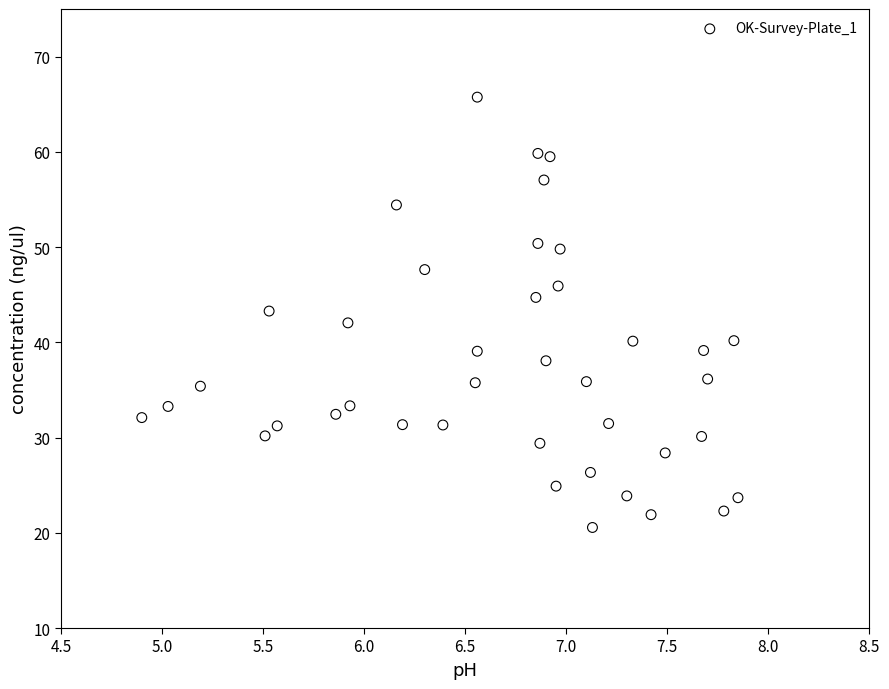

What is the range of Y values (max minus min)?

45.2